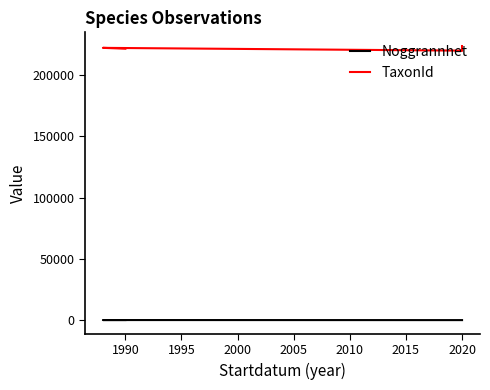

In TaxonId, how many points are lower than both neighbors (excluding endpoints)?

1